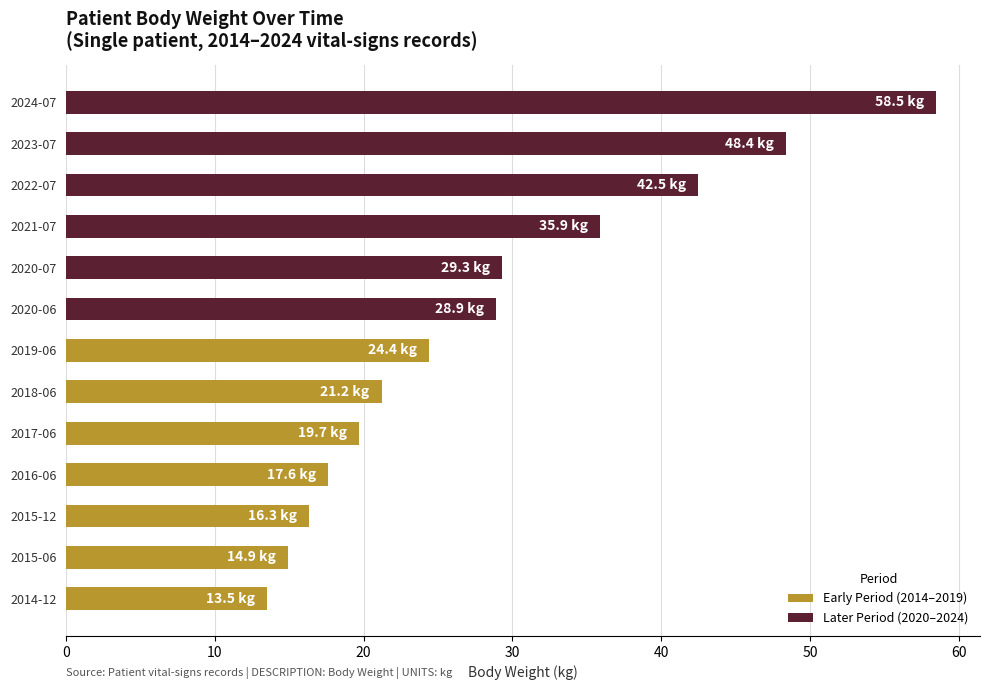

Where does the data first go above 24?

2019-06